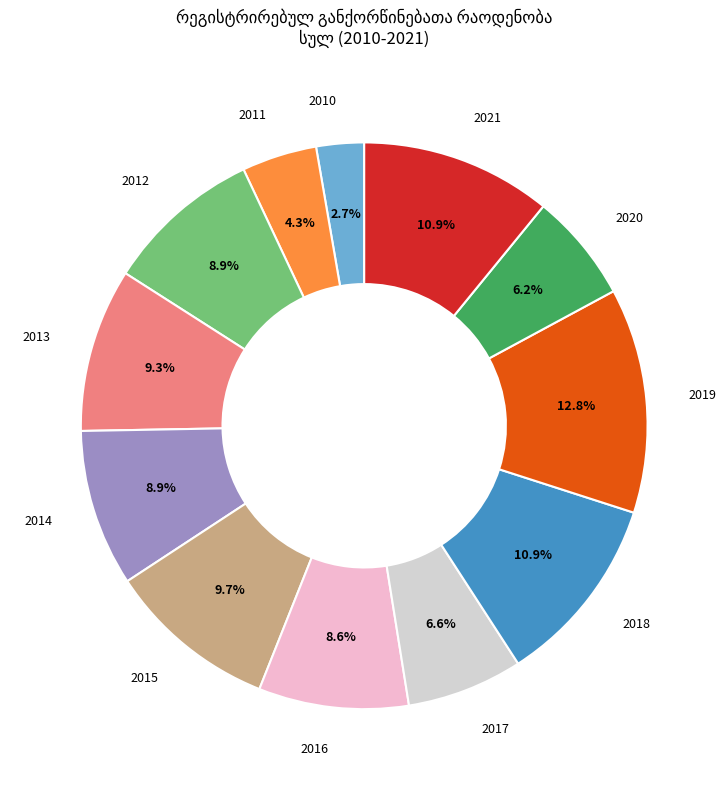

Does any single category account for the majority?

No